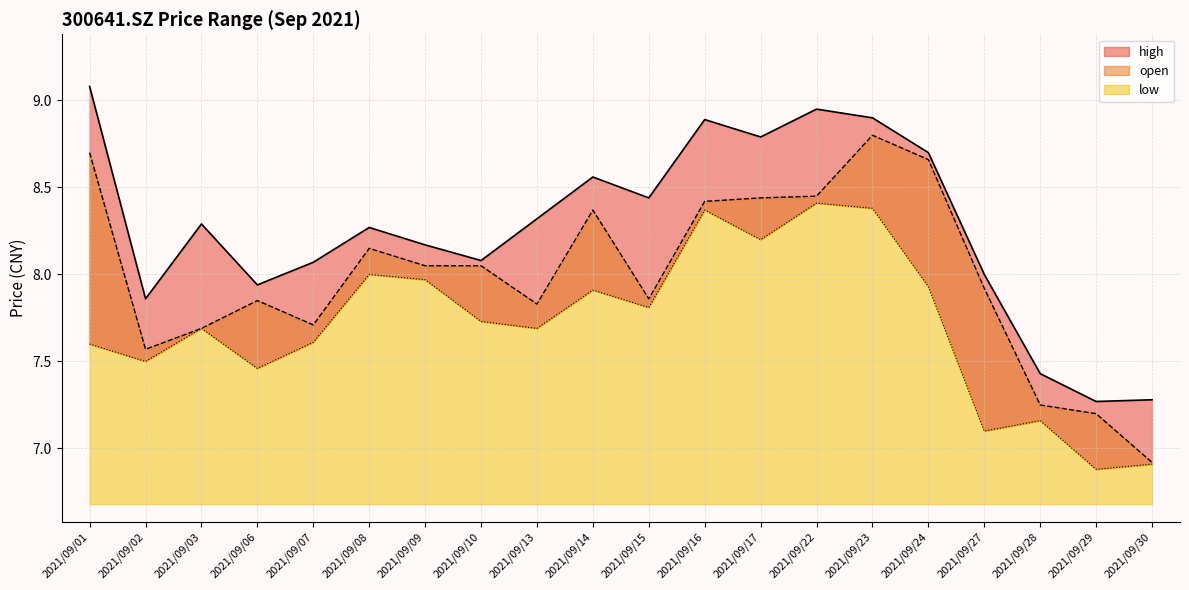

Count the number of categories in the chart.

20